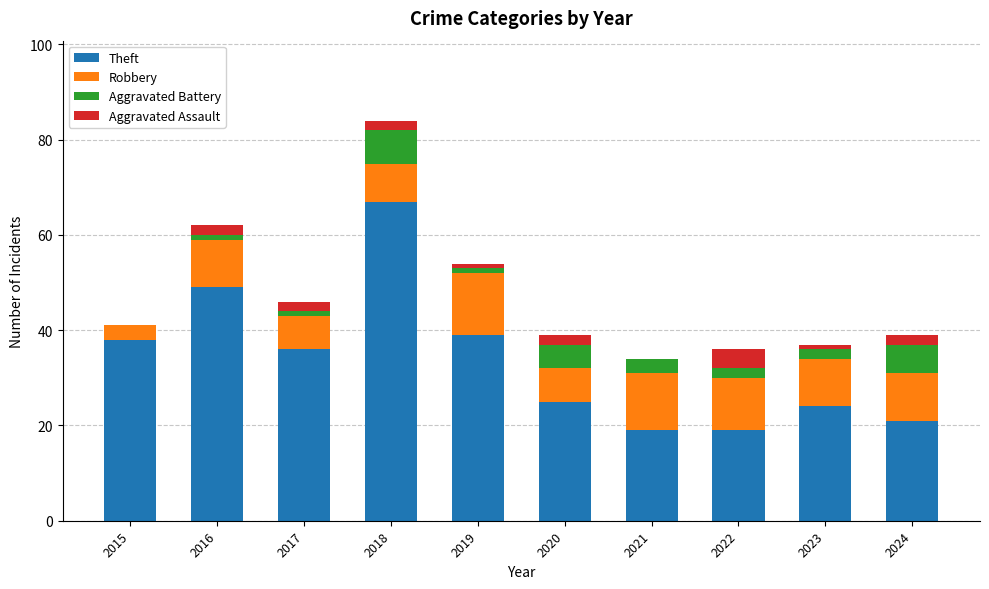

What is the total value across all series at 2015?

41